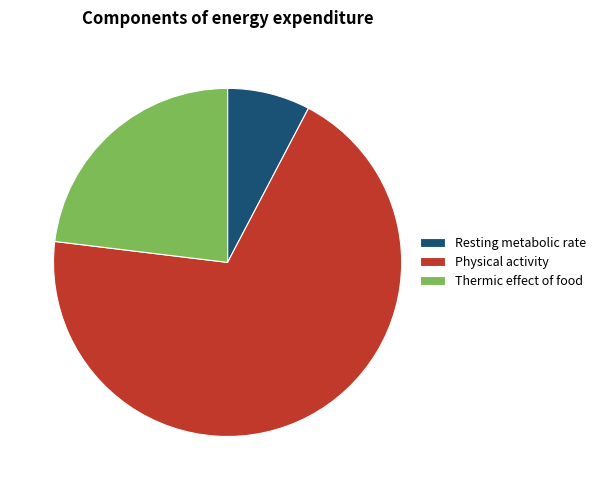

Which has a higher value, Resting metabolic rate or Thermic effect of food?

Thermic effect of food